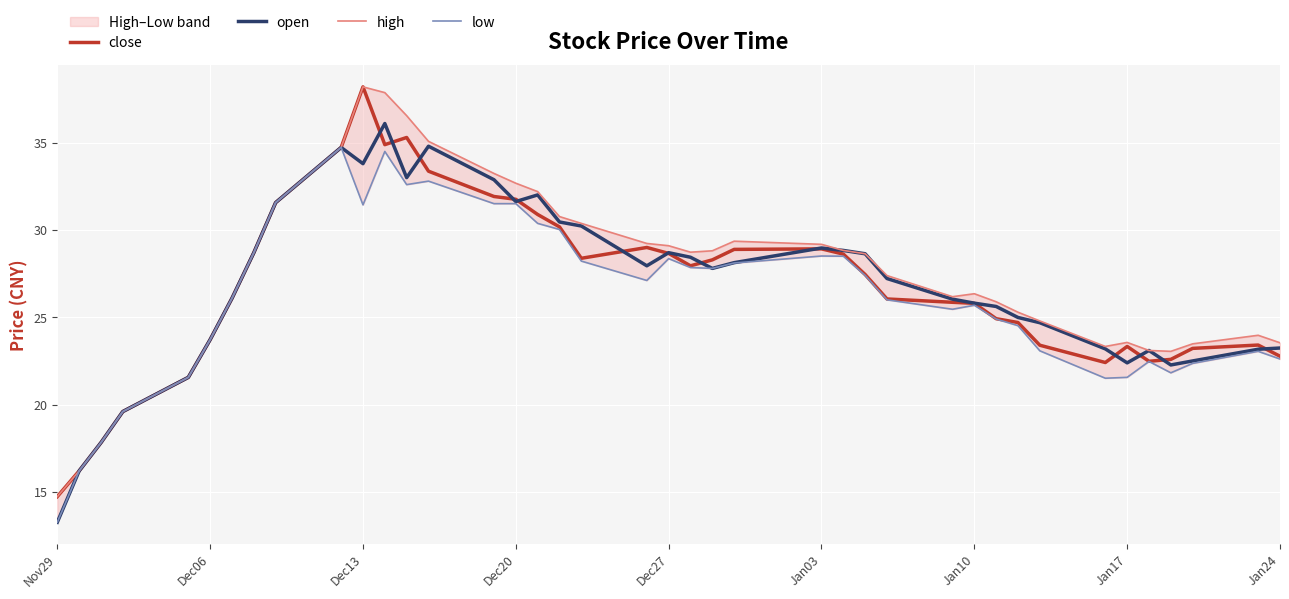

What is the maximum value for open?

36.1